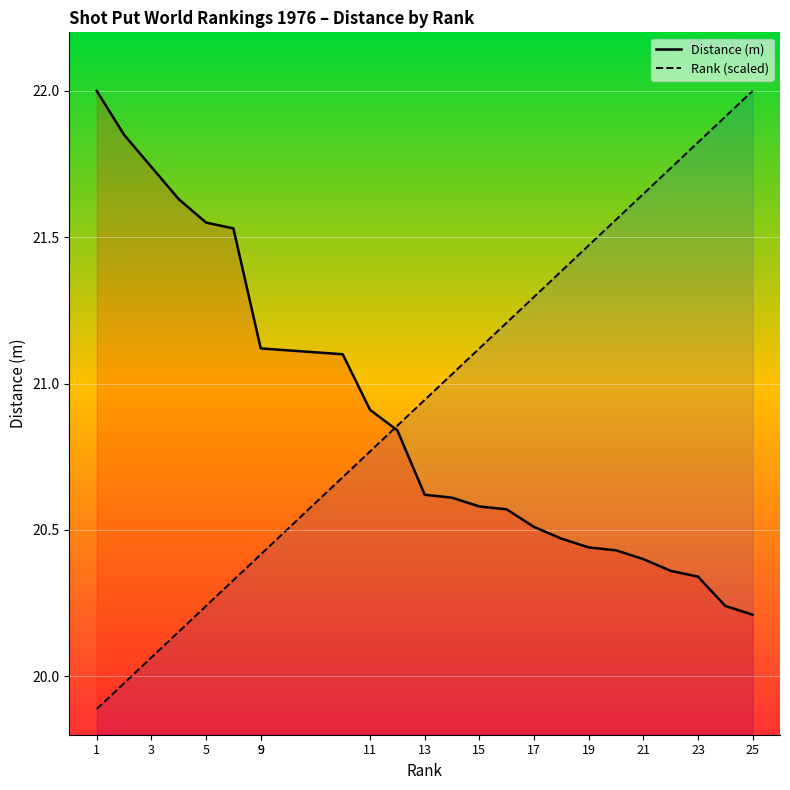

What is the minimum value for Rank (scaled)?

19.9